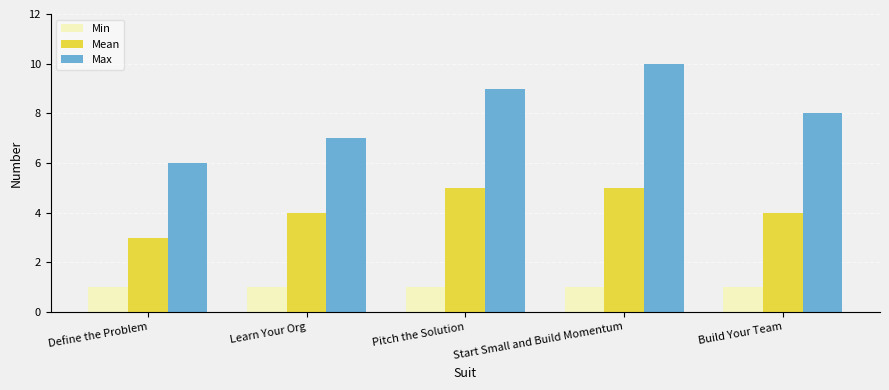

Count the Mean values in the range 4 to 5.

4